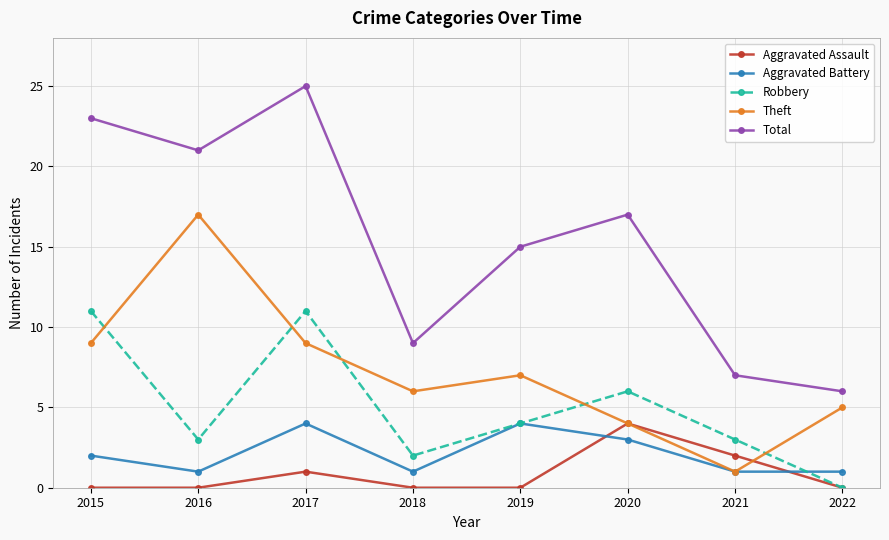

How many data points in Robbery are less than 4?

4